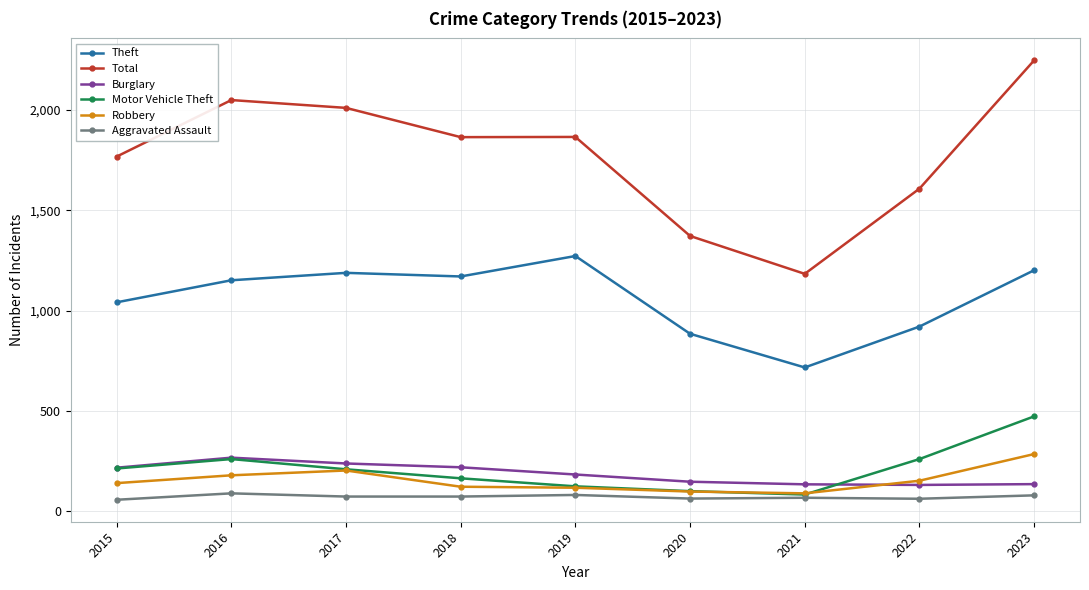

How many values in the Total series are below 1865?

4